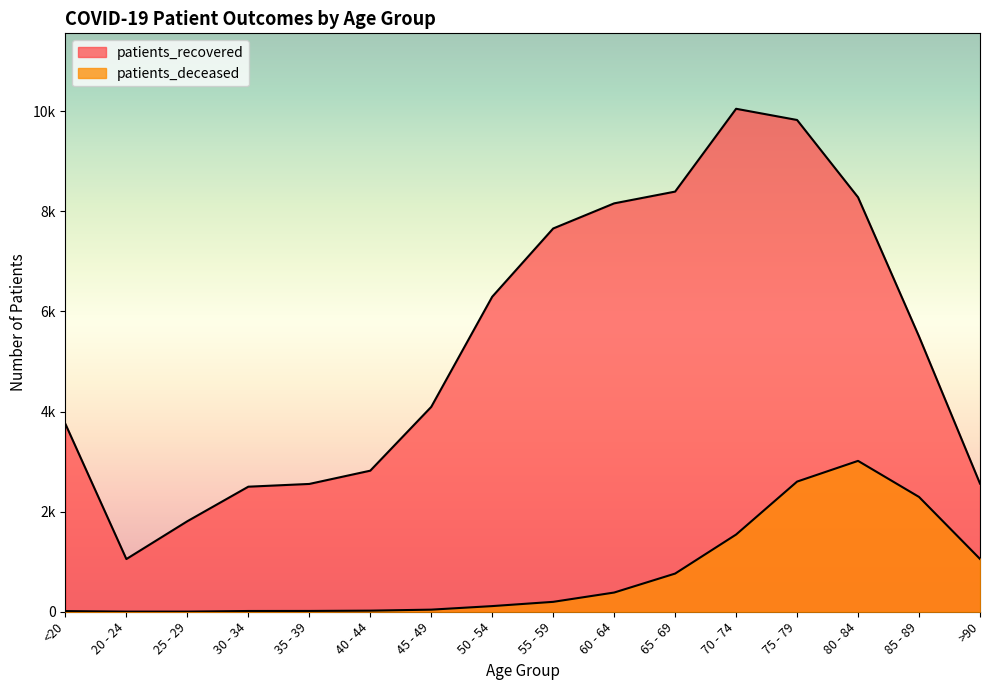

Which label corresponds to the largest value in the chart?

70 - 74